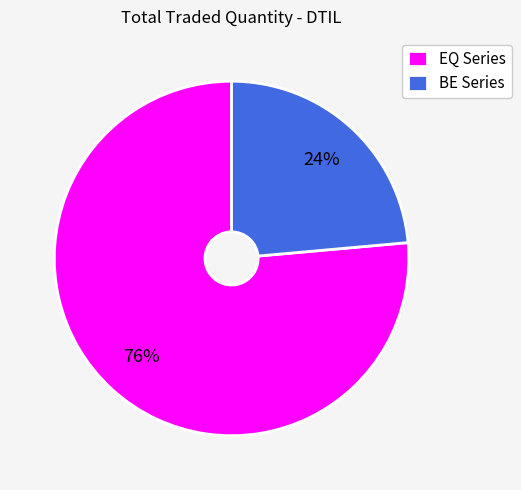

Rank the categories by value from highest to lowest.

EQ Series, BE Series